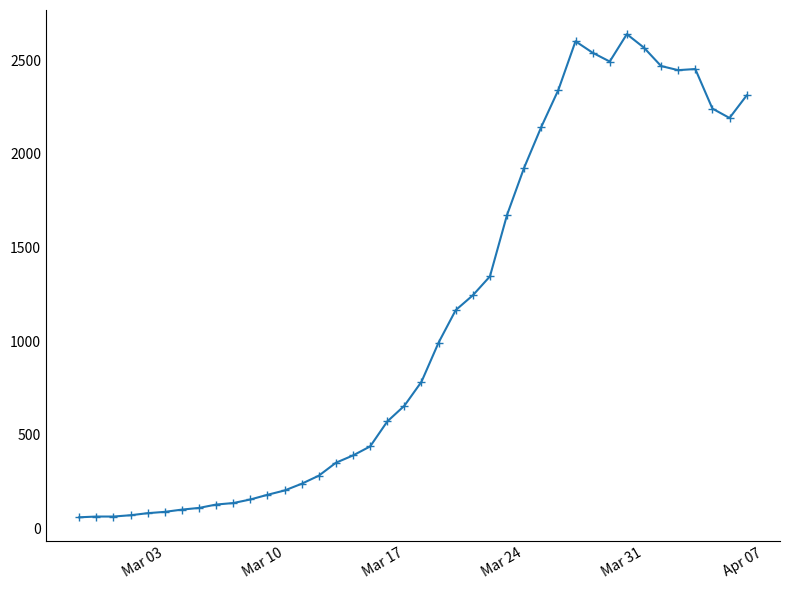

How many data points are less than 784?

20